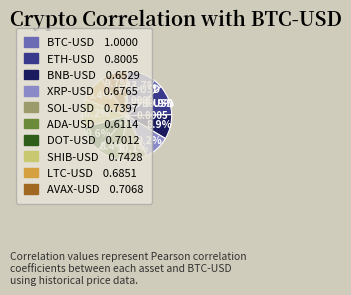

Is there a majority slice in this chart?

No